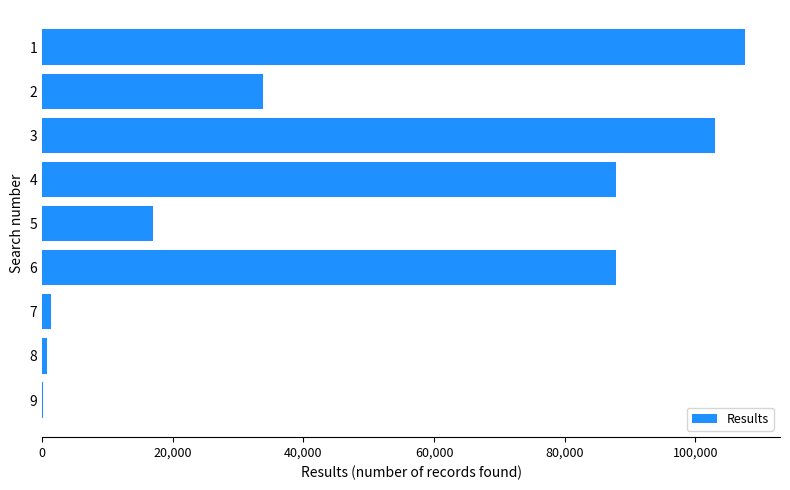

The value at 2 is 33841. True or false?

True